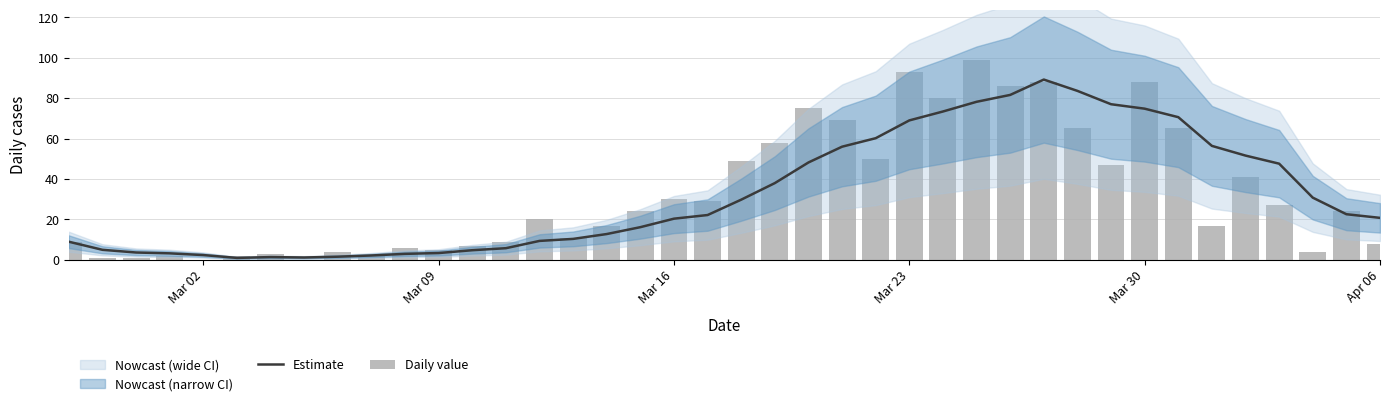

Is it true that Estimate equals 5.4 at Mar 16?

False